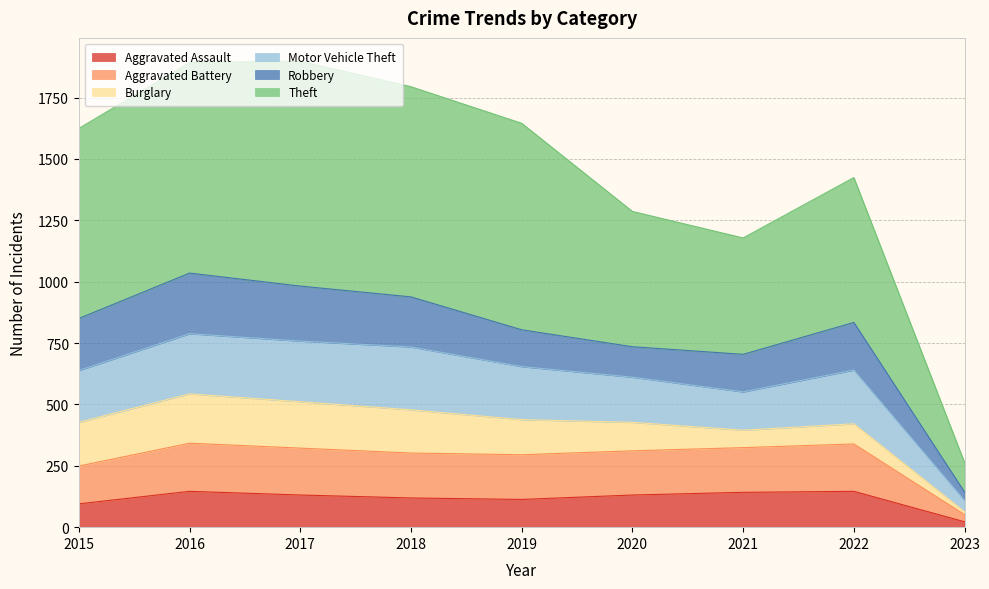

The Aggravated Assault series shows 146 at 2016. True or false?

True